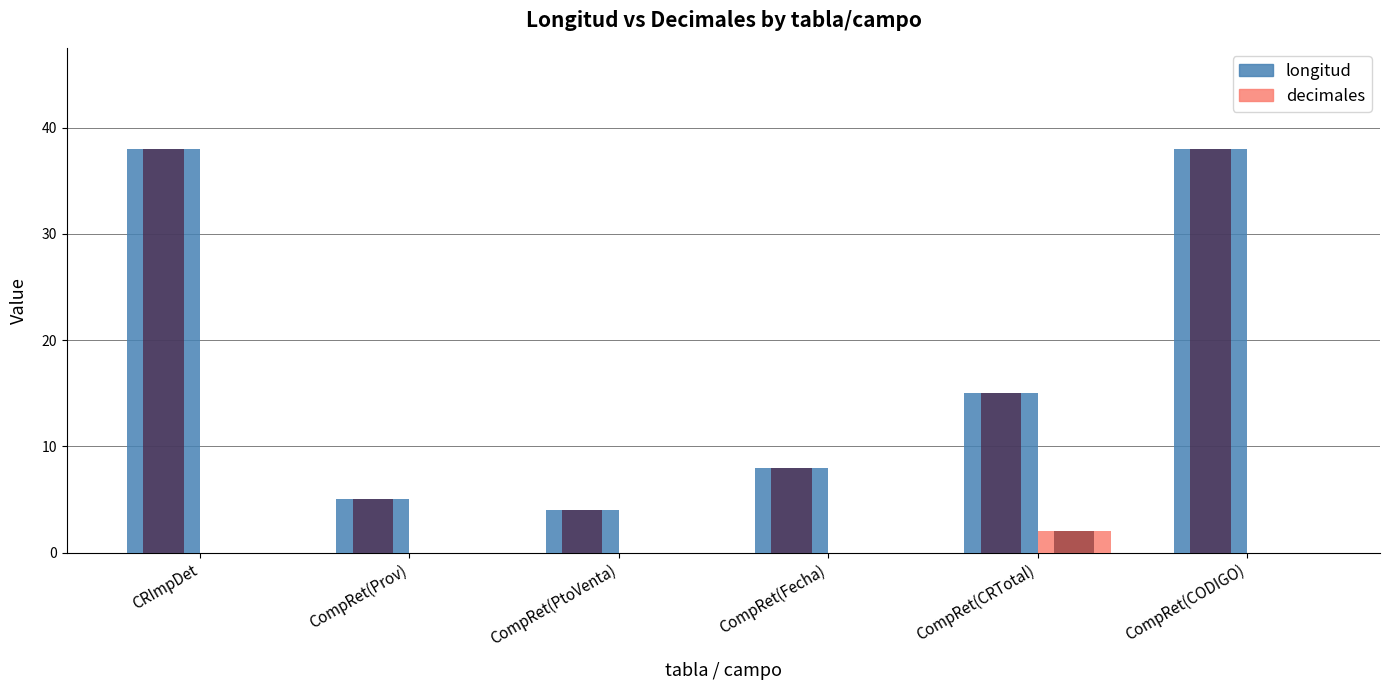

Where is decimales nearest to the value 1?

CRImpDet